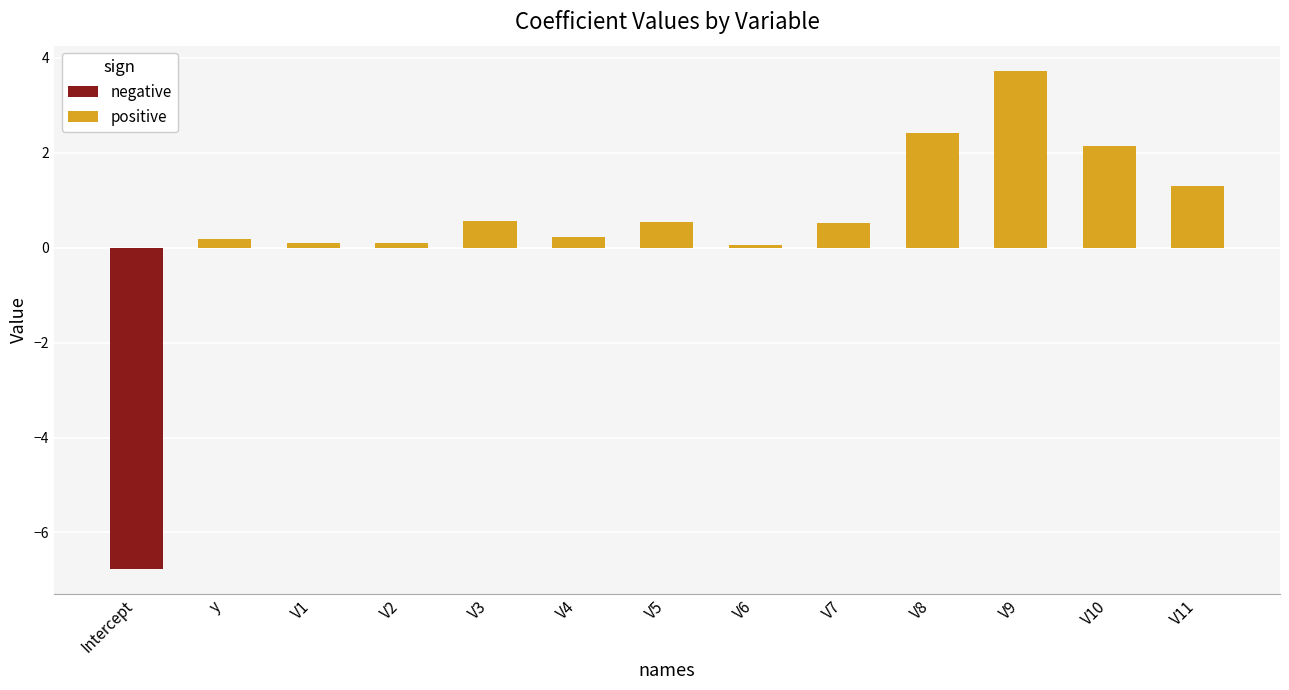

The chart shows a value of 0.7 at V10. True or false?

False